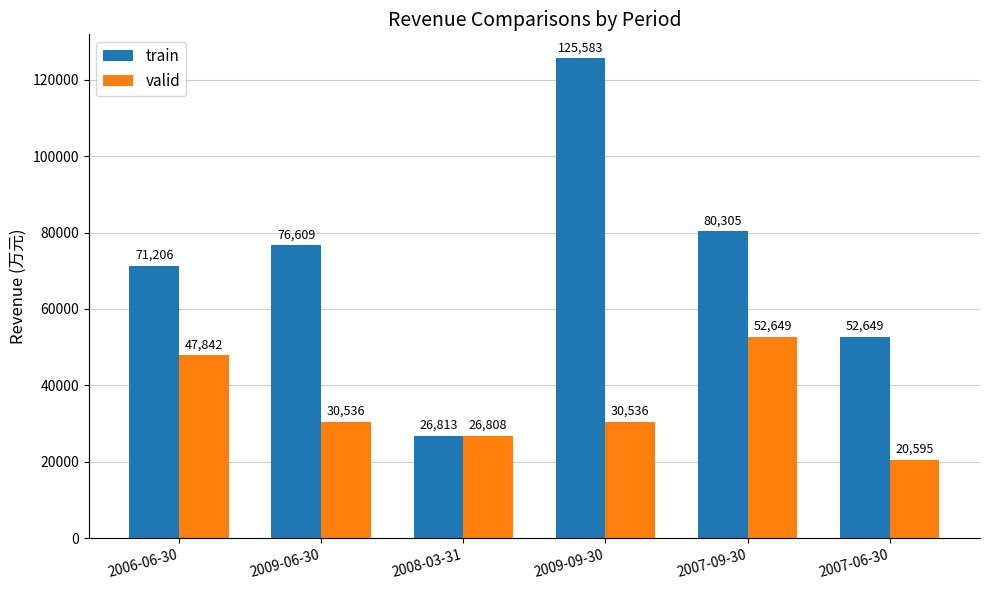

Does the chart contain any negative values?

No